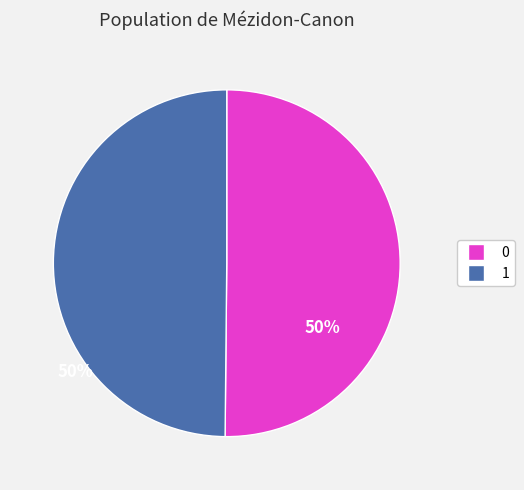

Combined, do 1 and 0 account for over 50%?

Yes